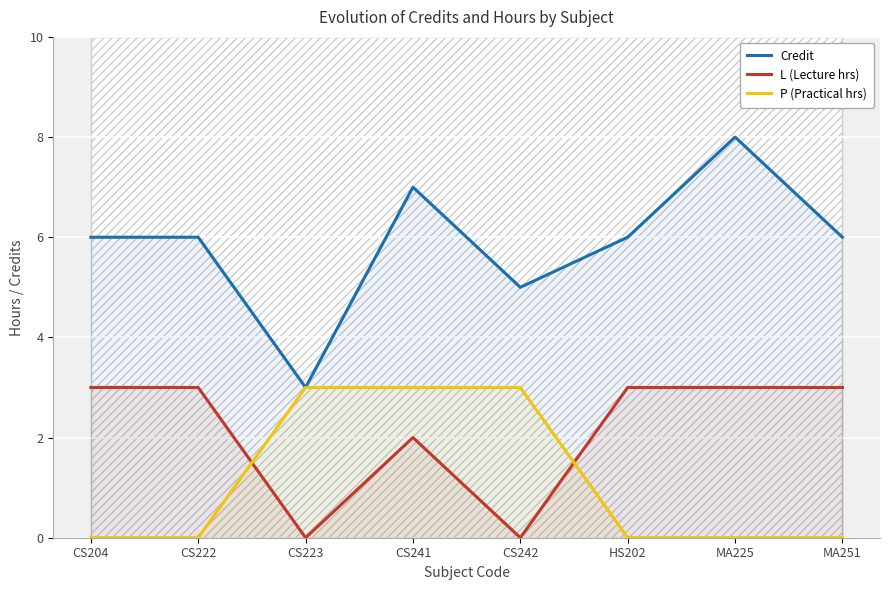

True or false: Credit and P (Practical hrs) cross at least once.

False